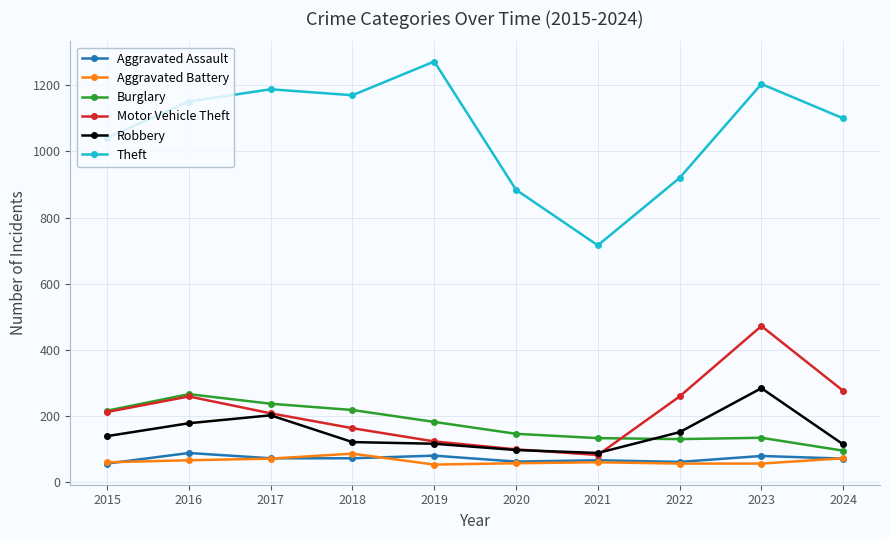

At how many categories does at least one series exceed 1016?

7